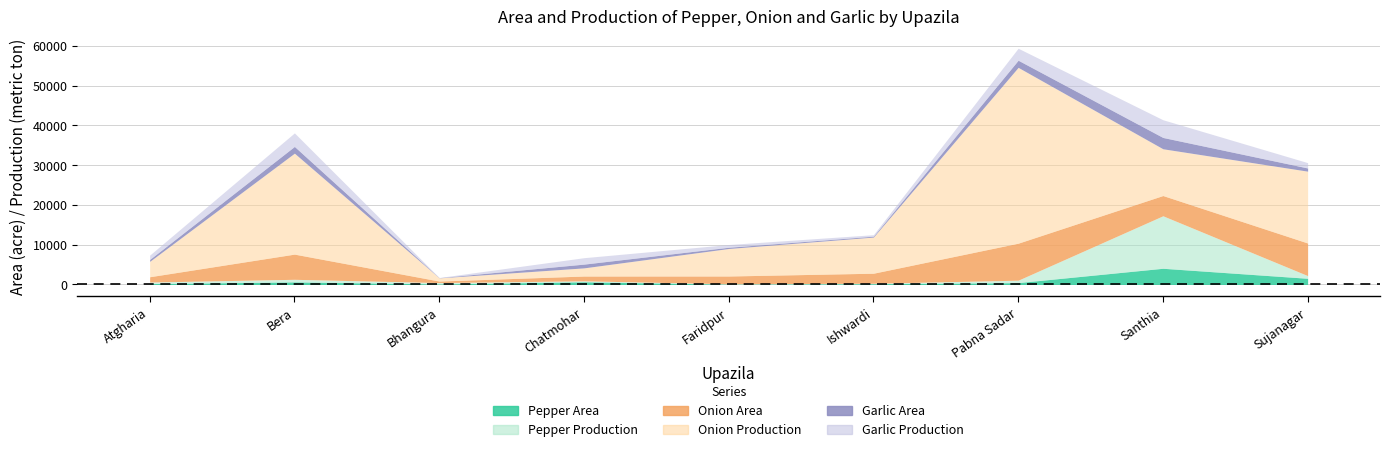

What is the average value of the Onion Area series?

4038